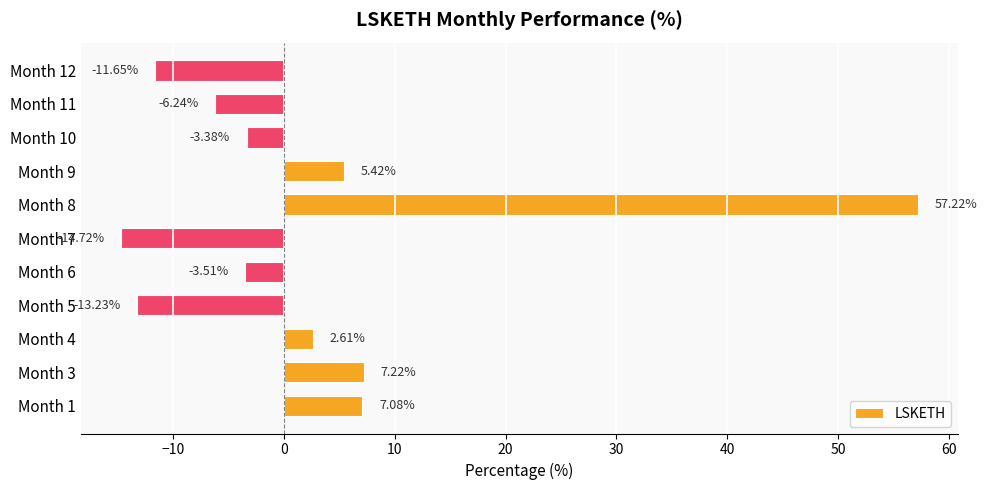

At which category does the chart reach its minimum across all series?

Month 7